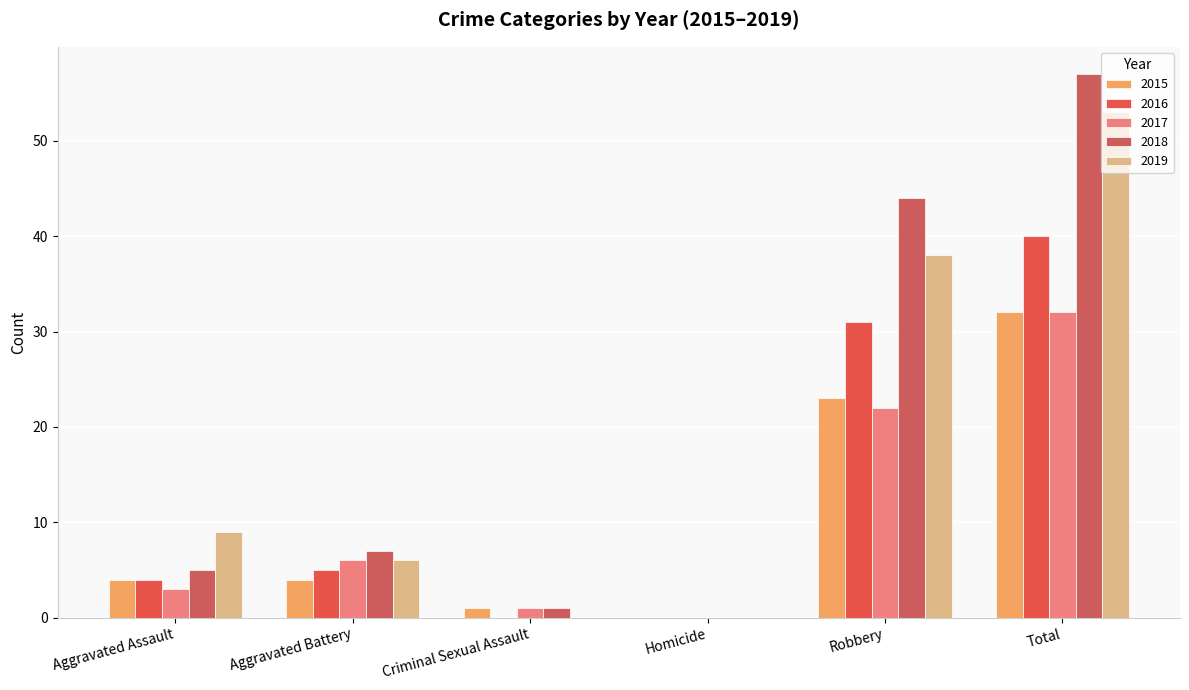

How many series are shown in this chart?

5